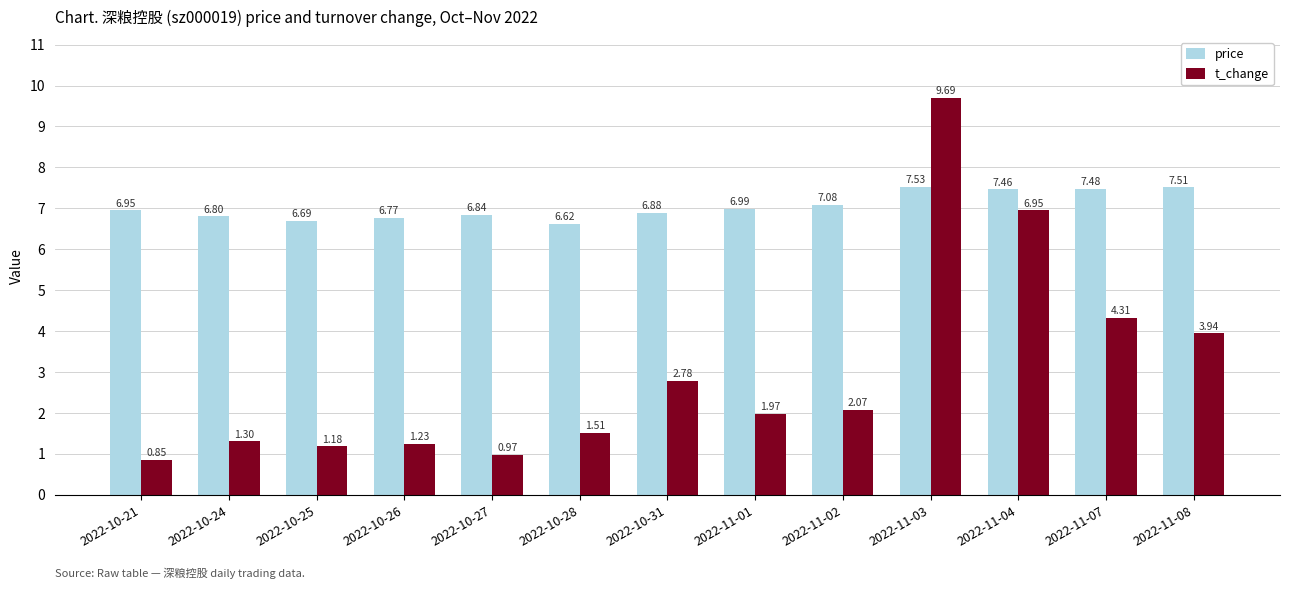

List the series in order of their overall mean, lowest first.

t_change, price